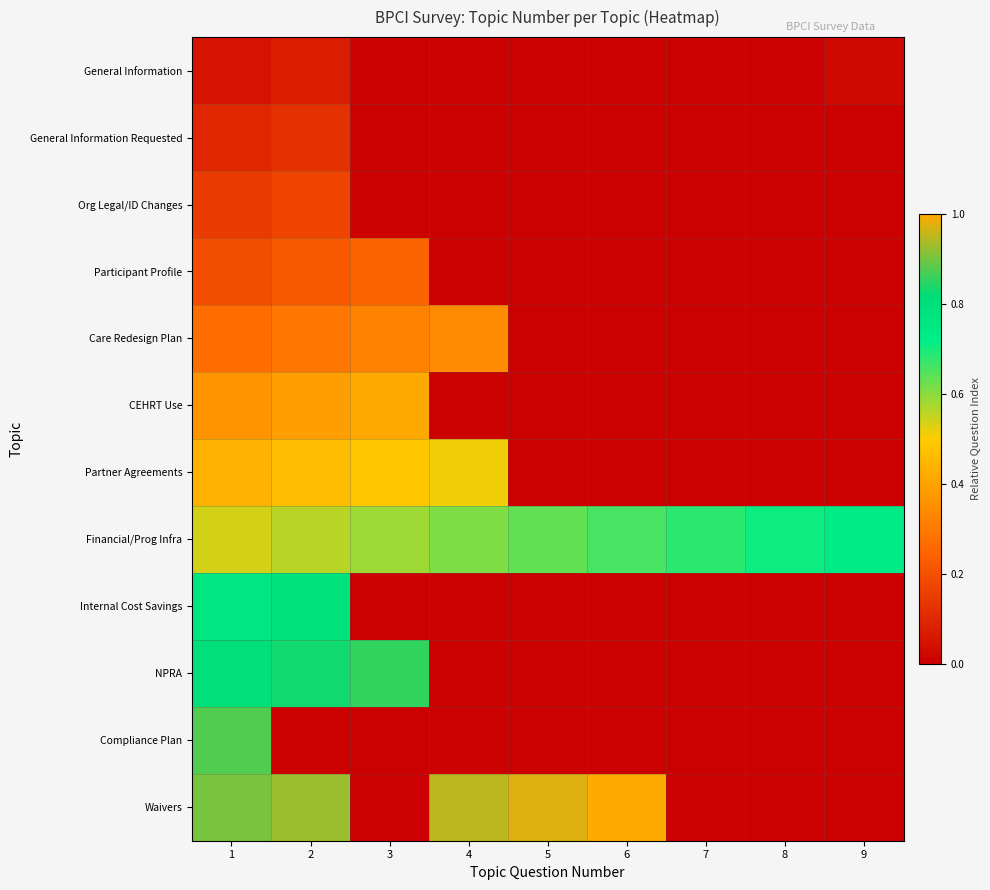

Rank the series by their maximum value, from highest to lowest.

Waivers, Compliance Plan, NPRA, Internal Cost Savings, Financial/Prog Infra, Partner Agreements, CEHRT Use, Care Redesign Plan, Participant Profile, Org Legal/ID Changes, General Information Requested, General Information